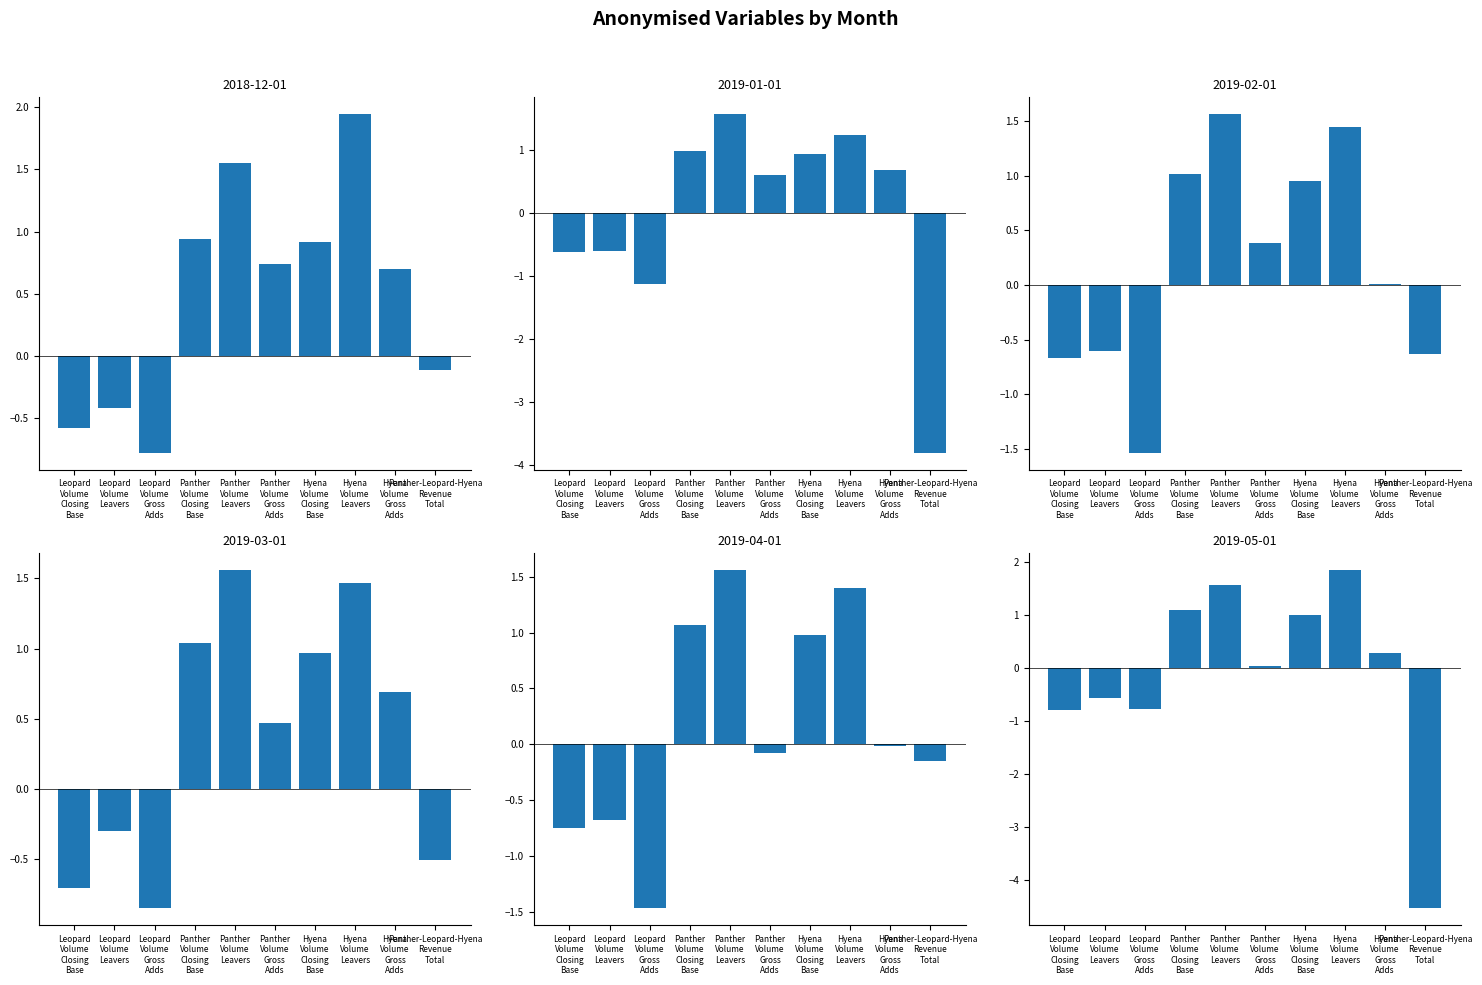

What is the sum of the 2019-05-01 values at Leopard Volume Gross Adds and Leopard Volume Leavers?

-1.3